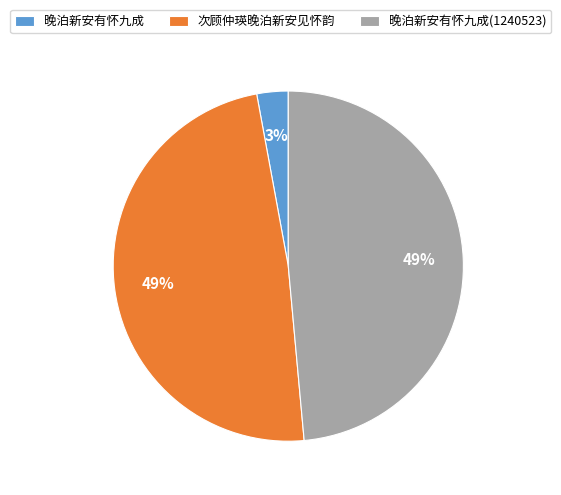

How many segments does this pie chart have?

3